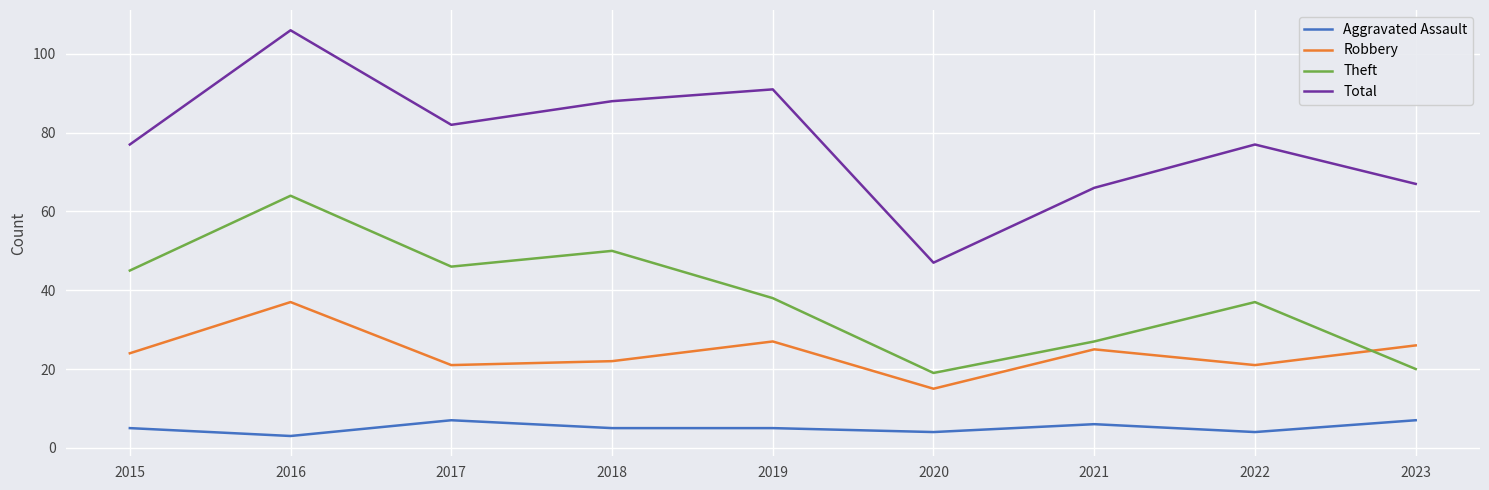

What is the approximate value of Aggravated Assault at 2017?

7